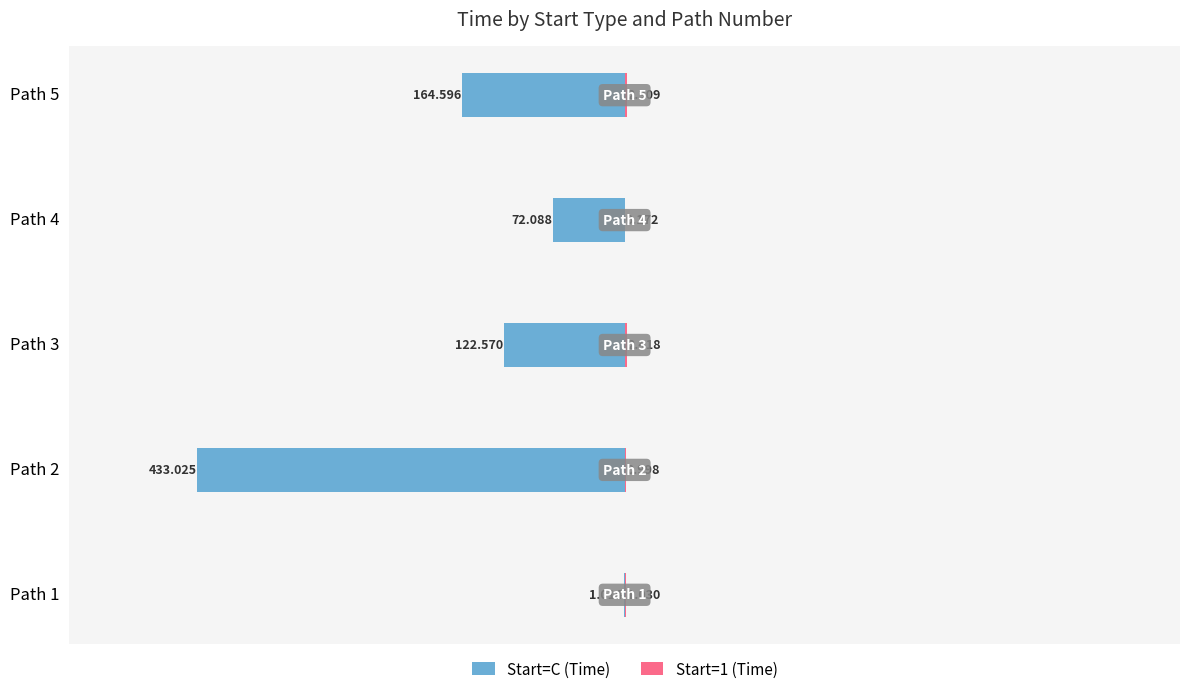

Reading left to right, transcribe all the data shown in this chart.

Start=C (Time): -1.0	-433.0	-122.6	-72.1	-164.6
Start=1 (Time): 1.0	1.0	2.4	0.2	2.3